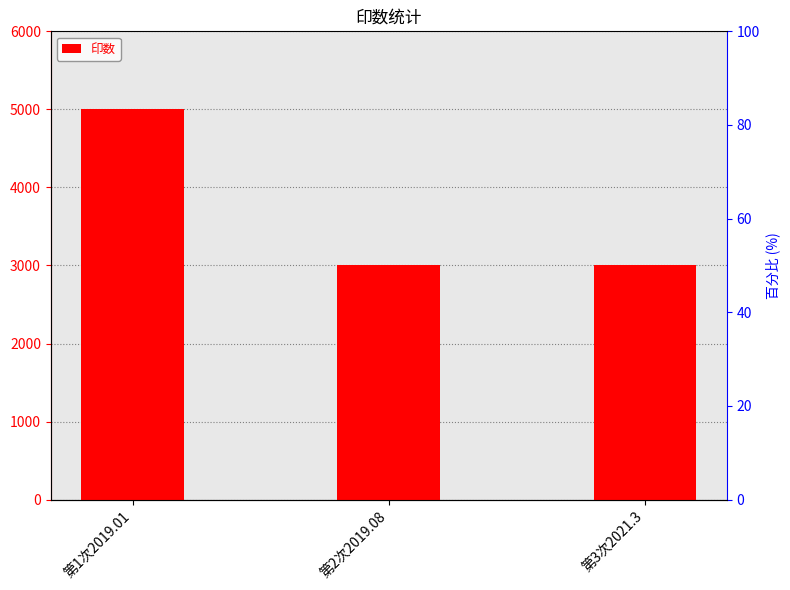

What is the label of the 3rd bar from the right?

第1次2019.01